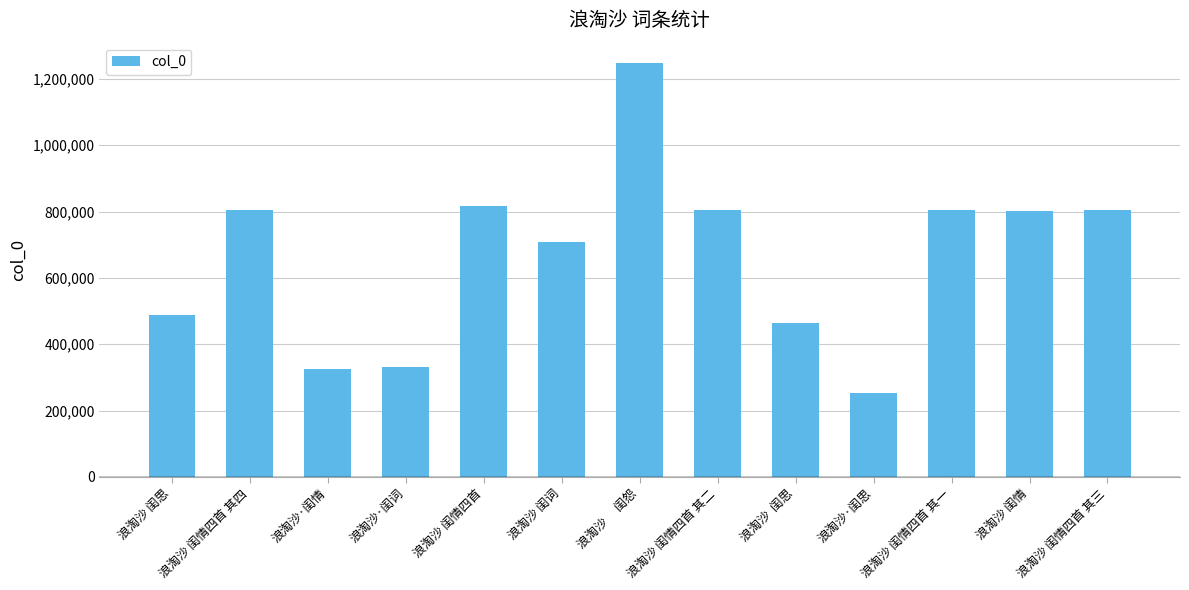

How many series are shown in this chart?

1